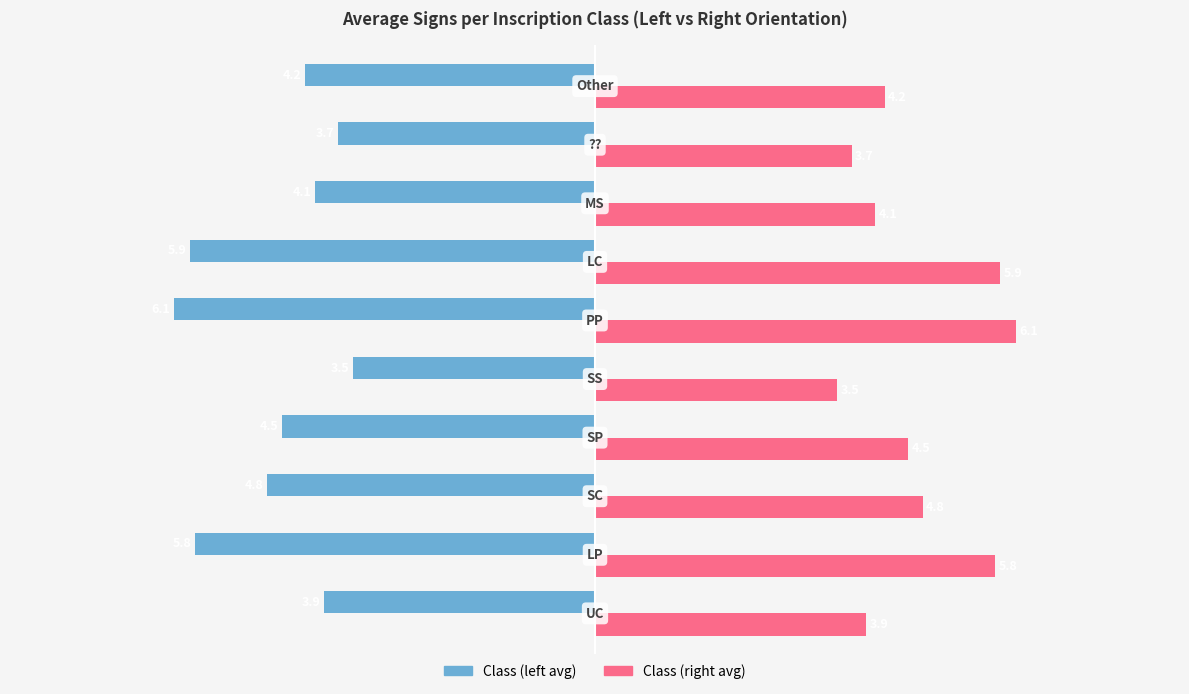

What is the maximum value shown in the chart?

6.1